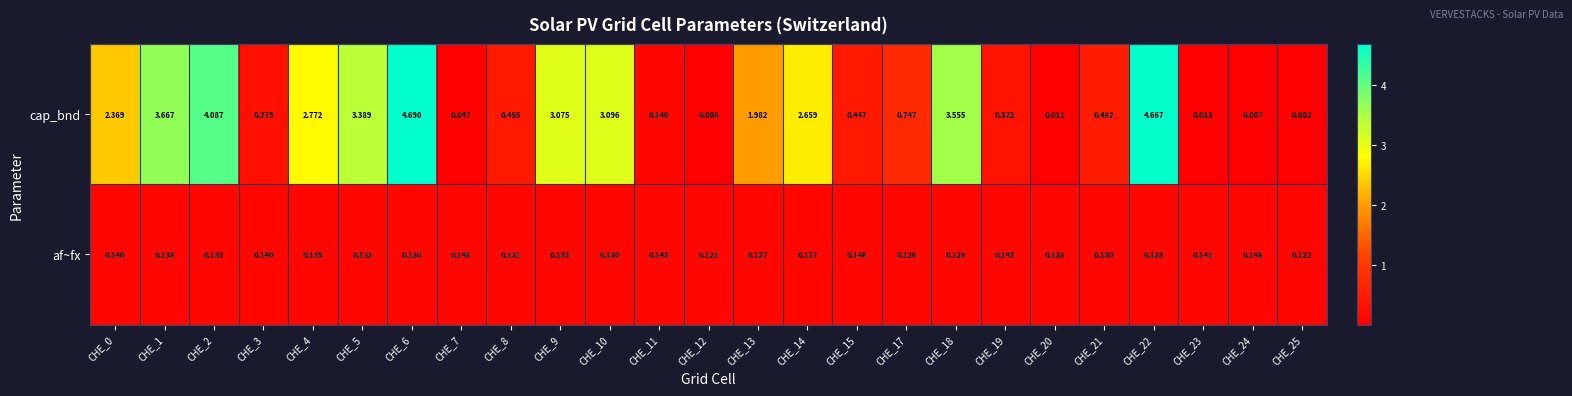

Is the value of cap_bnd at CHE_12 greater than the value of af~fx at CHE_20?

No